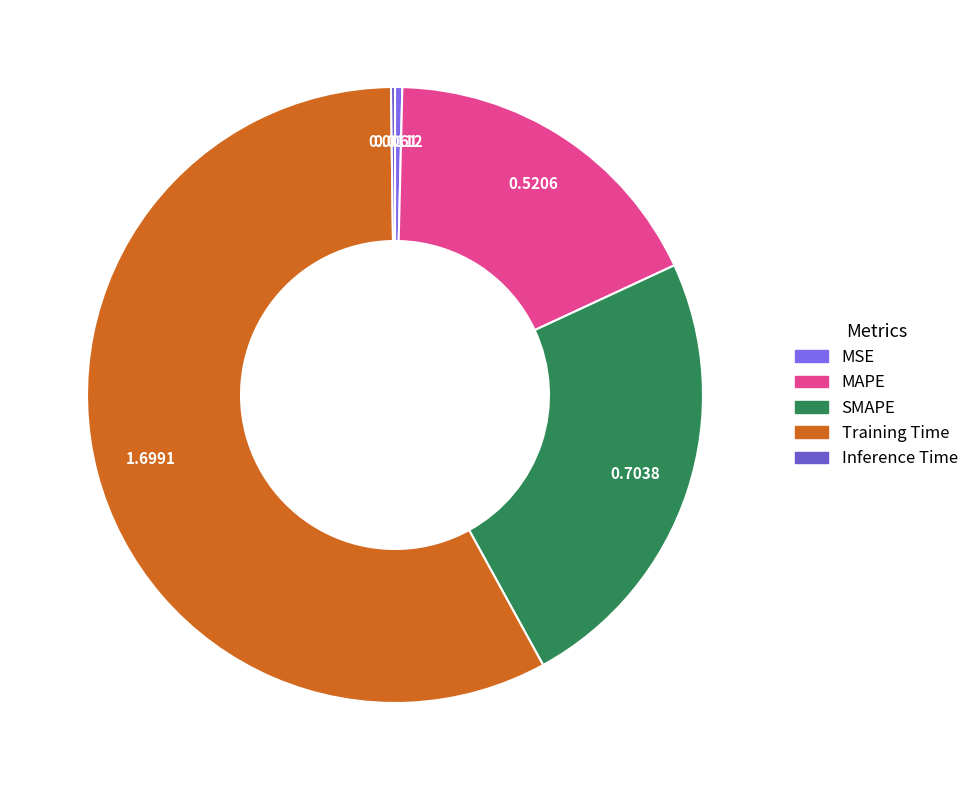

What percentage do SMAPE and Inference Time together represent?

24.1%